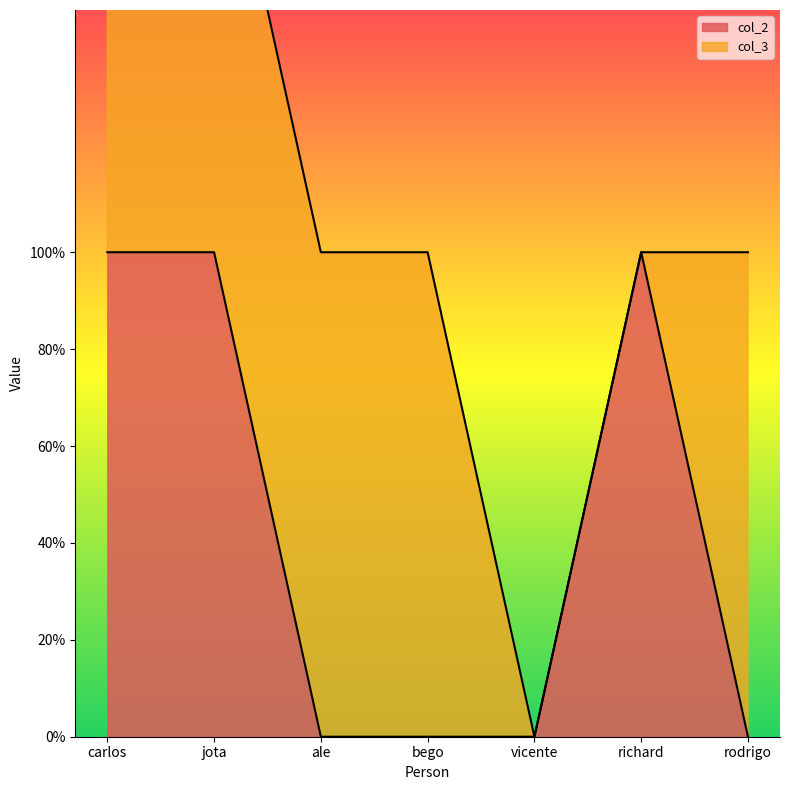

Which label corresponds to the largest value in the chart?

carlos